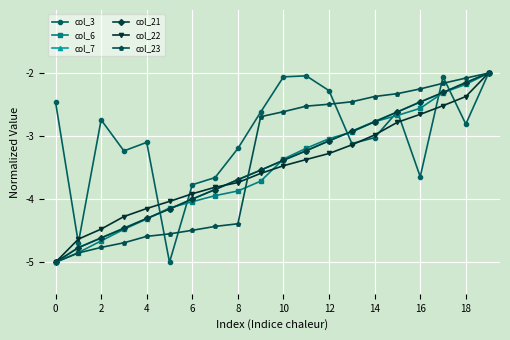

How many lines are shown in the chart?

6